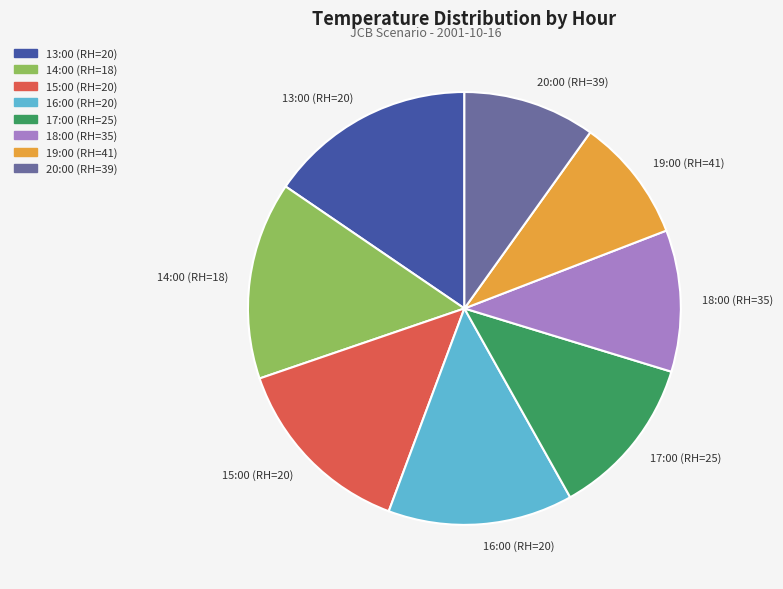

Does 18:00 (RH=35) account for over 50% of the chart?

No